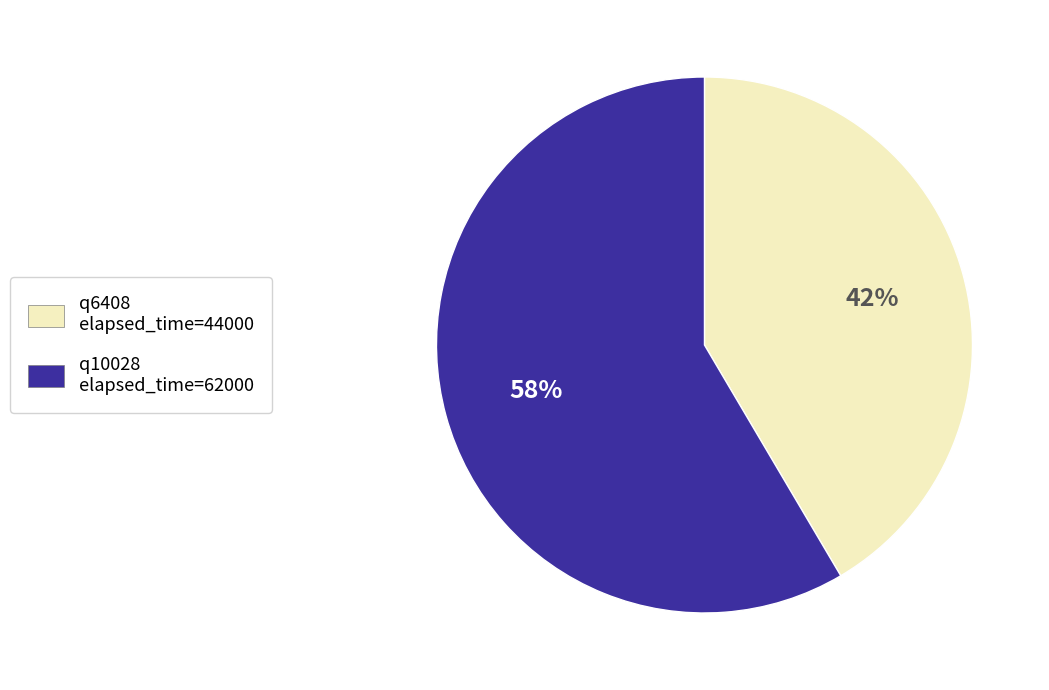

Which has a higher value, q10028 elapsed_time=62000 or q6408 elapsed_time=44000?

q10028 elapsed_time=62000